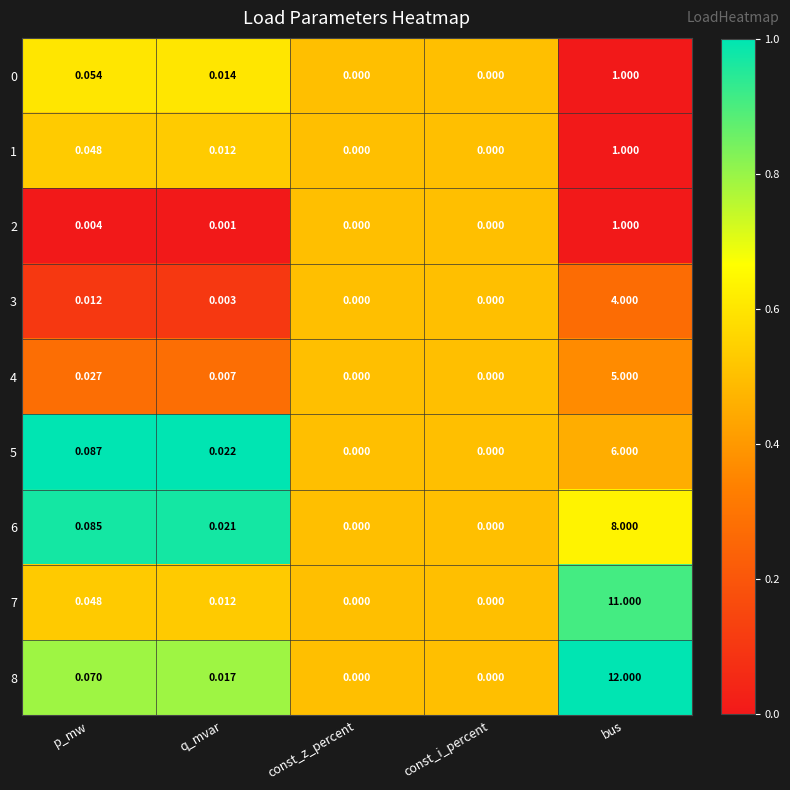

Is the value of 6 at const_z_percent greater than the value of 1 at p_mw?

No